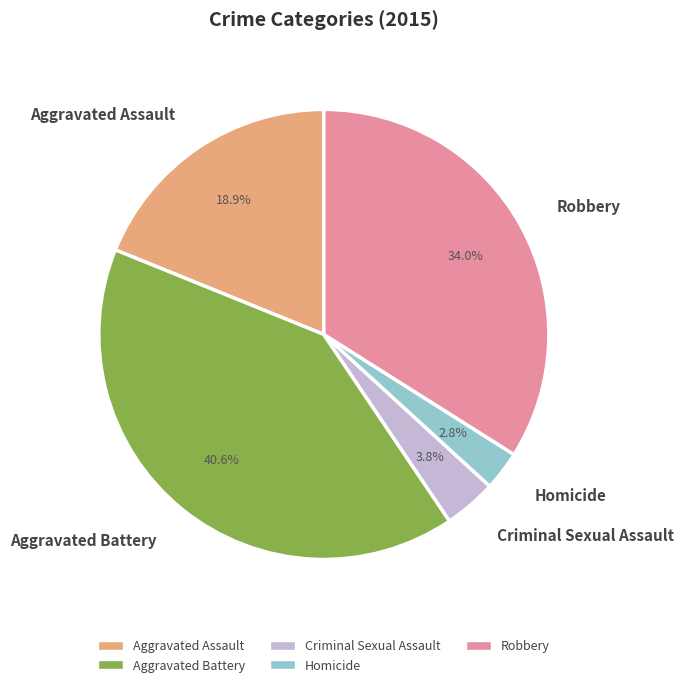

What percentage do Homicide and Robbery together represent?

36.8%